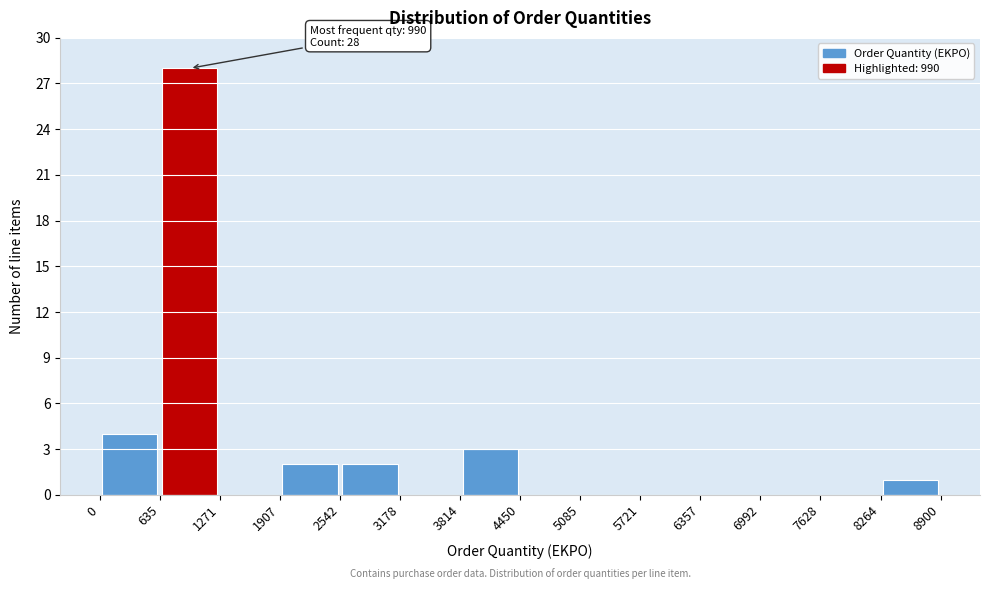

Which range on the x-axis has the tallest bar?

635 to 1271